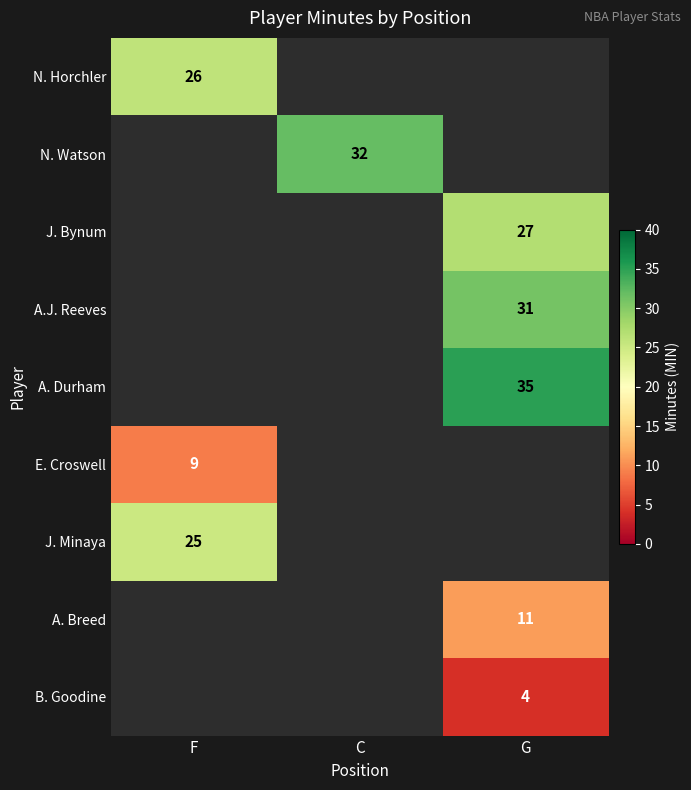

Count the number of categories in the chart.

3